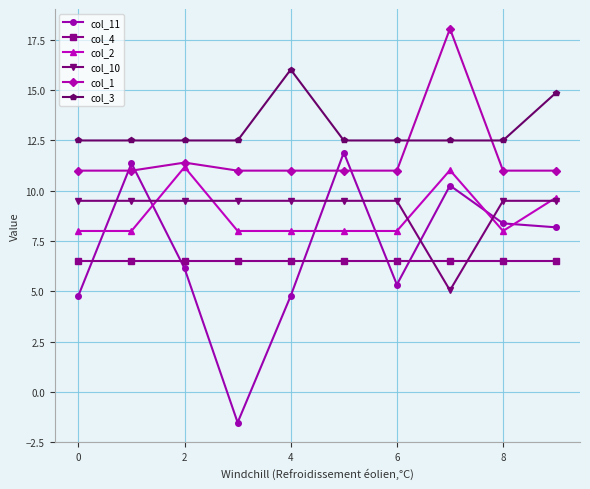

True or false: col_1 has more than 0 interior local peaks.

True